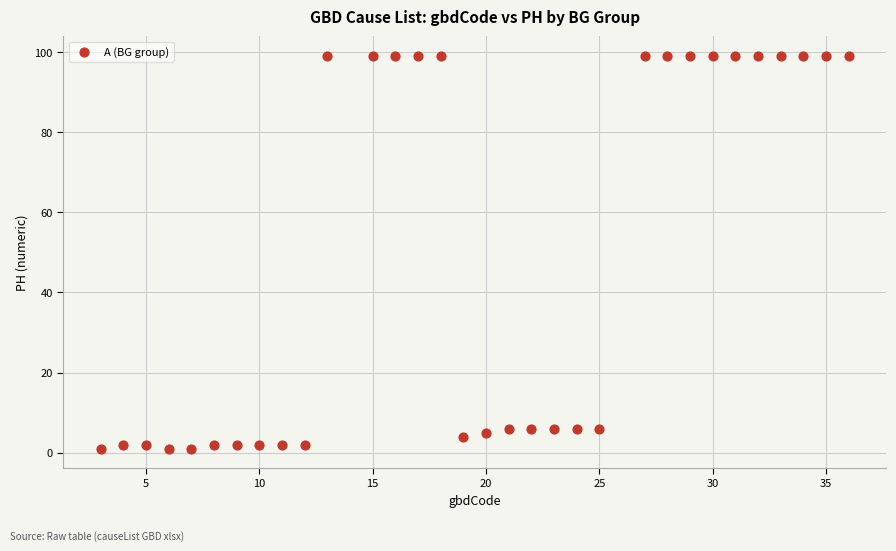

What is the range of Y values (max minus min)?

98